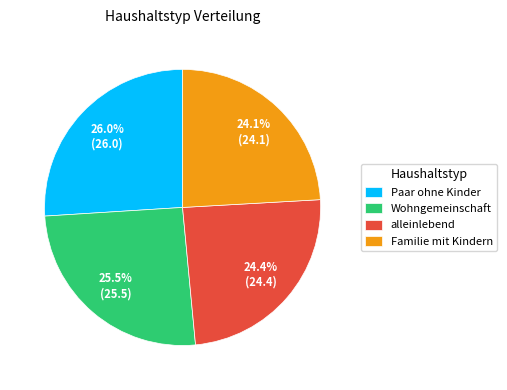

Between Familie mit Kindern and Paar ohne Kinder, which is larger?

Paar ohne Kinder